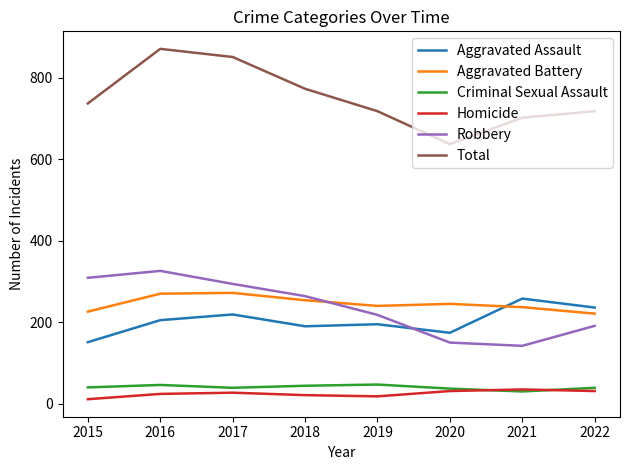

Is this an area chart (filled region under the line)?

No